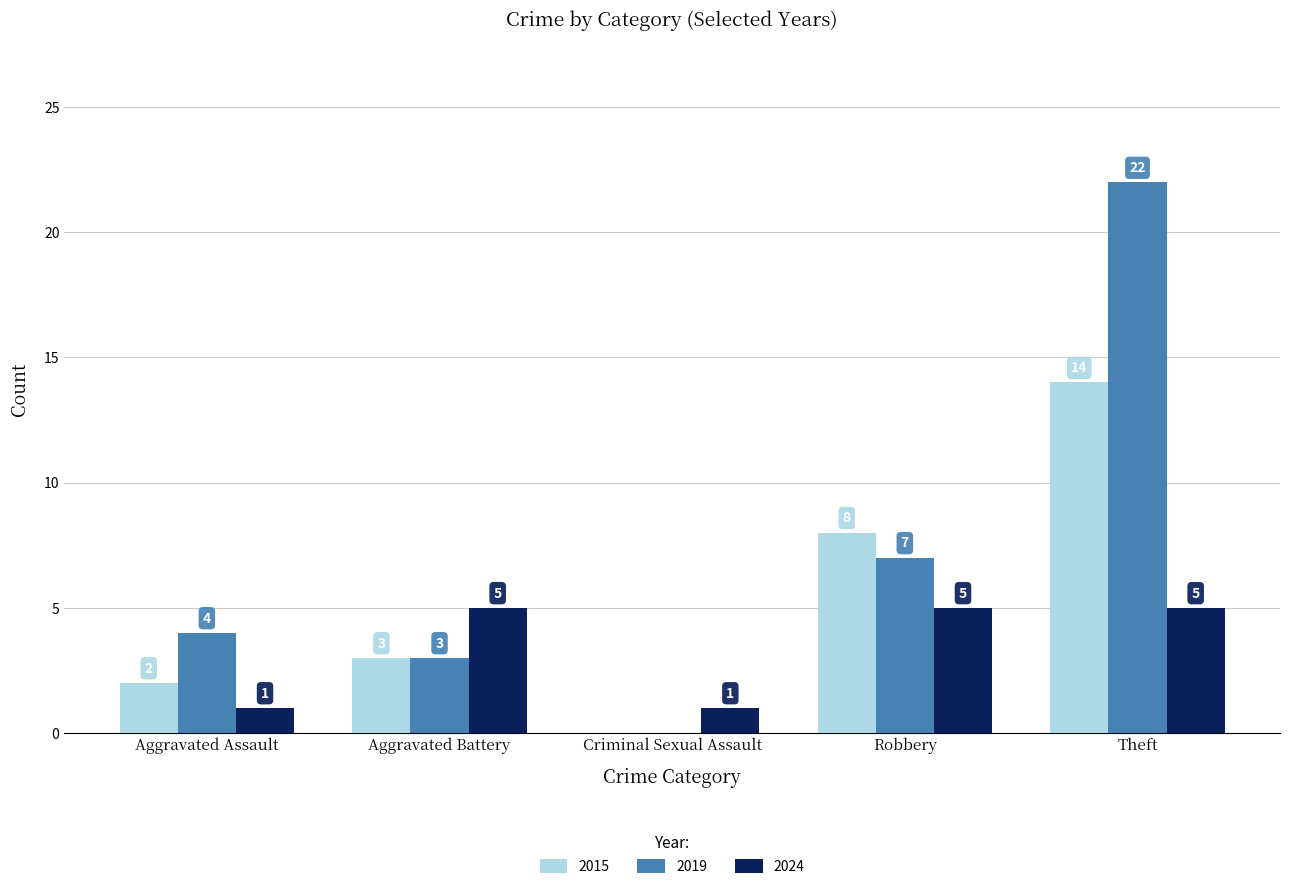

Reading right to left, extract all data points from this chart.

2015: Theft=14	Robbery=8	Criminal Sexual Assault=0	Aggravated Battery=3	Aggravated Assault=2
2019: Theft=22	Robbery=7	Criminal Sexual Assault=0	Aggravated Battery=3	Aggravated Assault=4
2024: Theft=5	Robbery=5	Criminal Sexual Assault=1	Aggravated Battery=5	Aggravated Assault=1